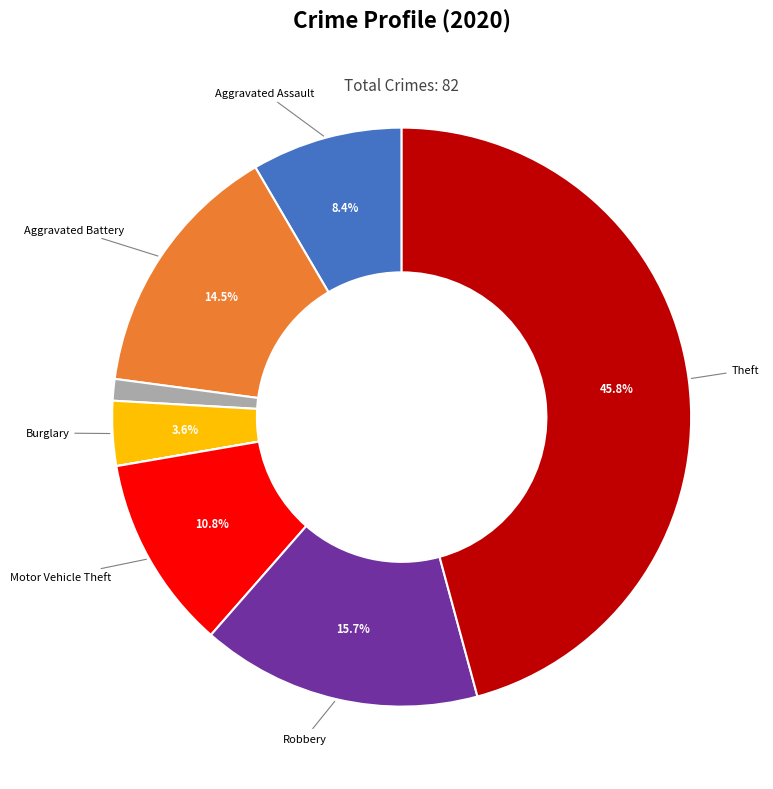

What percentage do Burglary and Aggravated Battery together represent?

18.1%